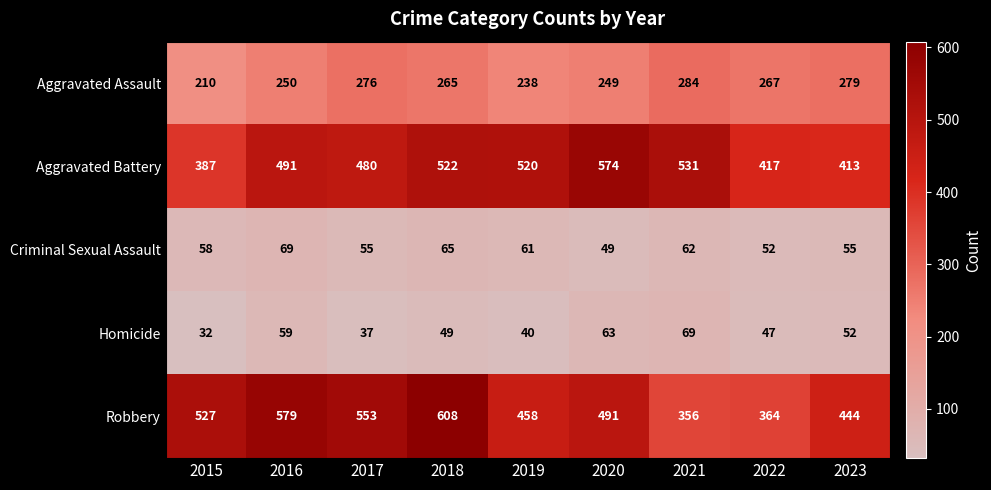

What is the total value across all series at 2015?

1214